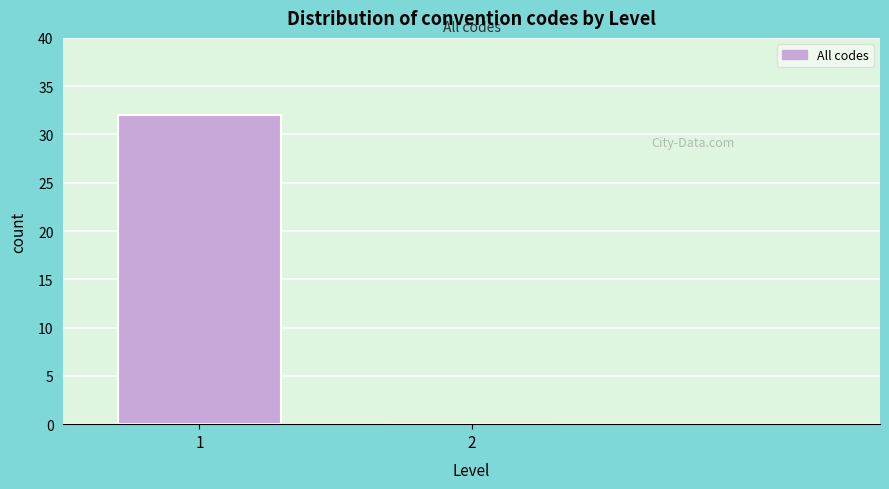

Reading right to left, extract all data points from this chart.

2=0	1=32